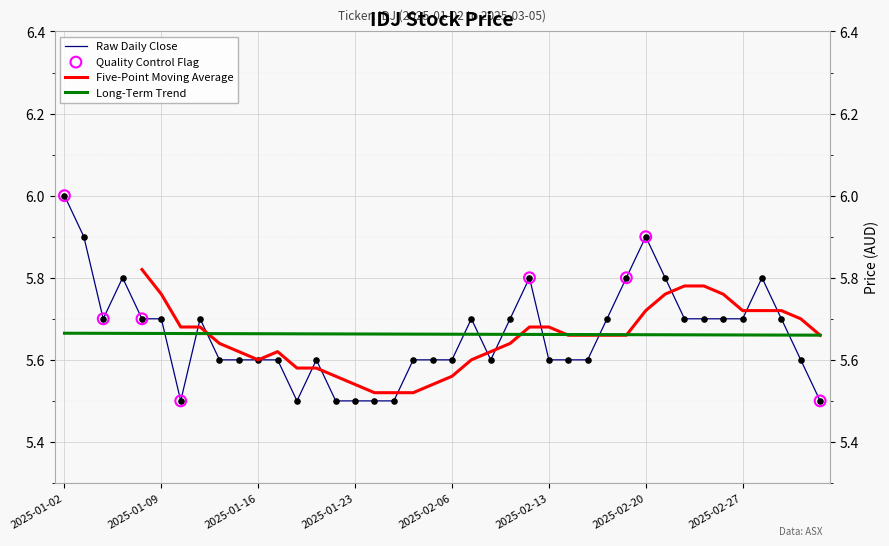

After their last crossing, which series has the higher values: Raw Daily Close or Long-Term Trend?

Long-Term Trend